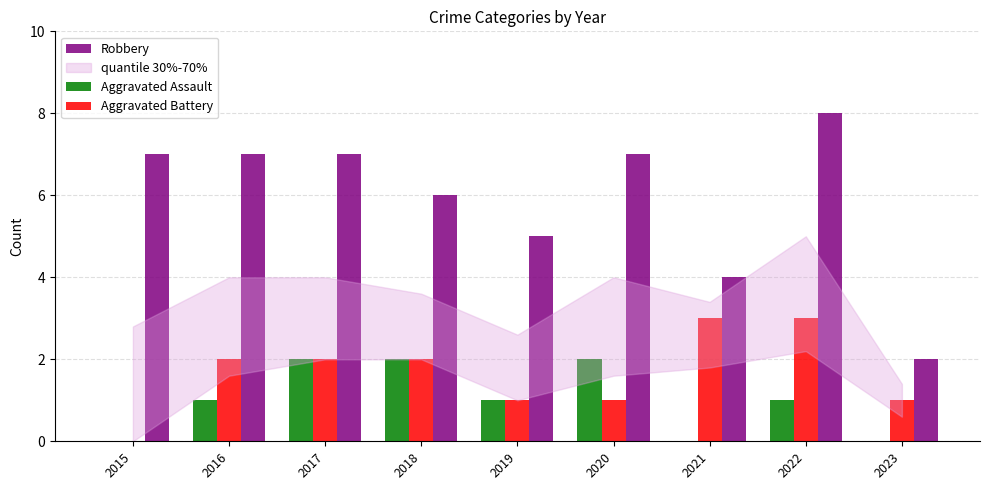

How many groups of bars are there?

9